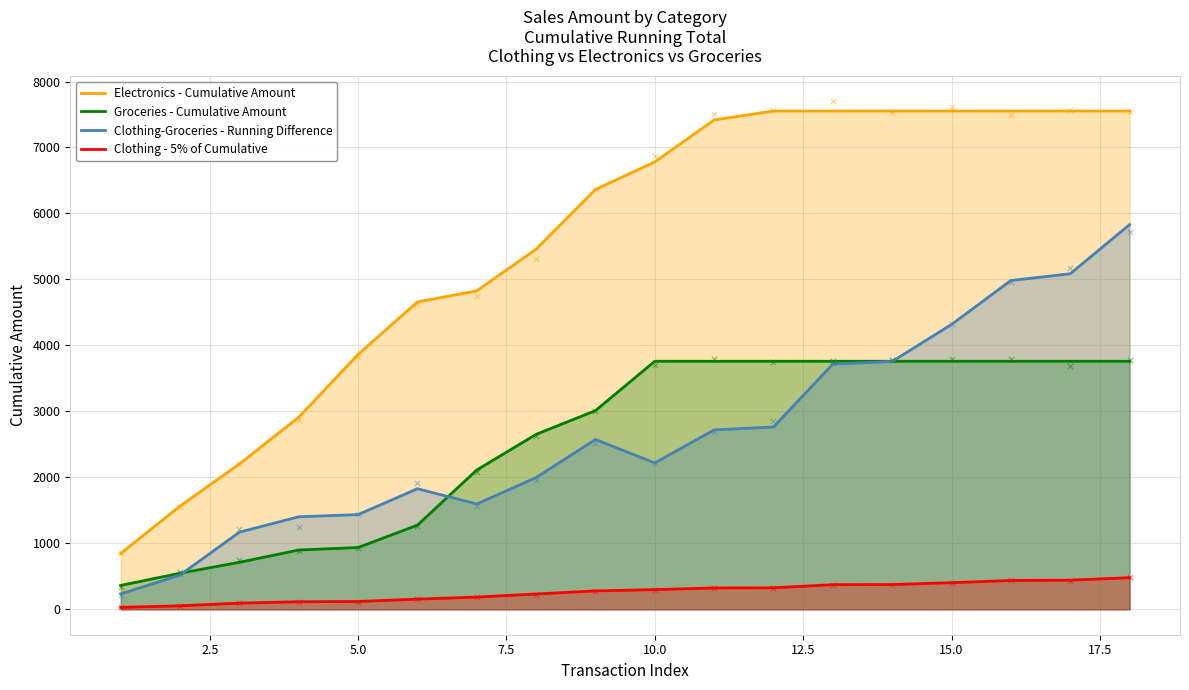

Which series has the largest total across all categories?

Electronics - Cumulative Amount